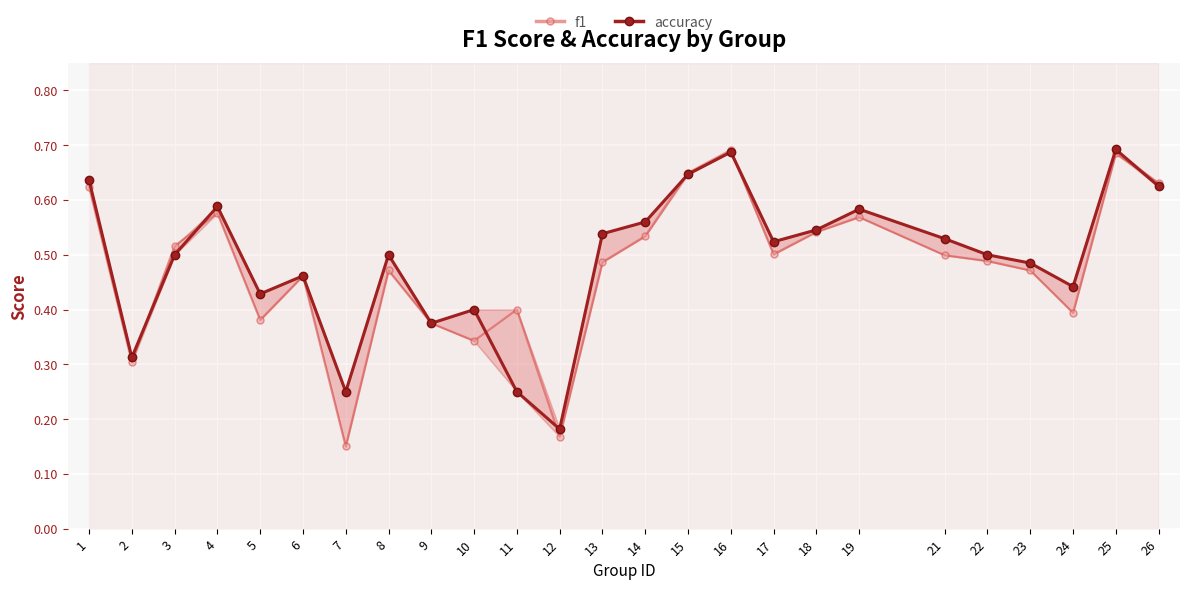

The f1 series shows 0.5 at 13. True or false?

True